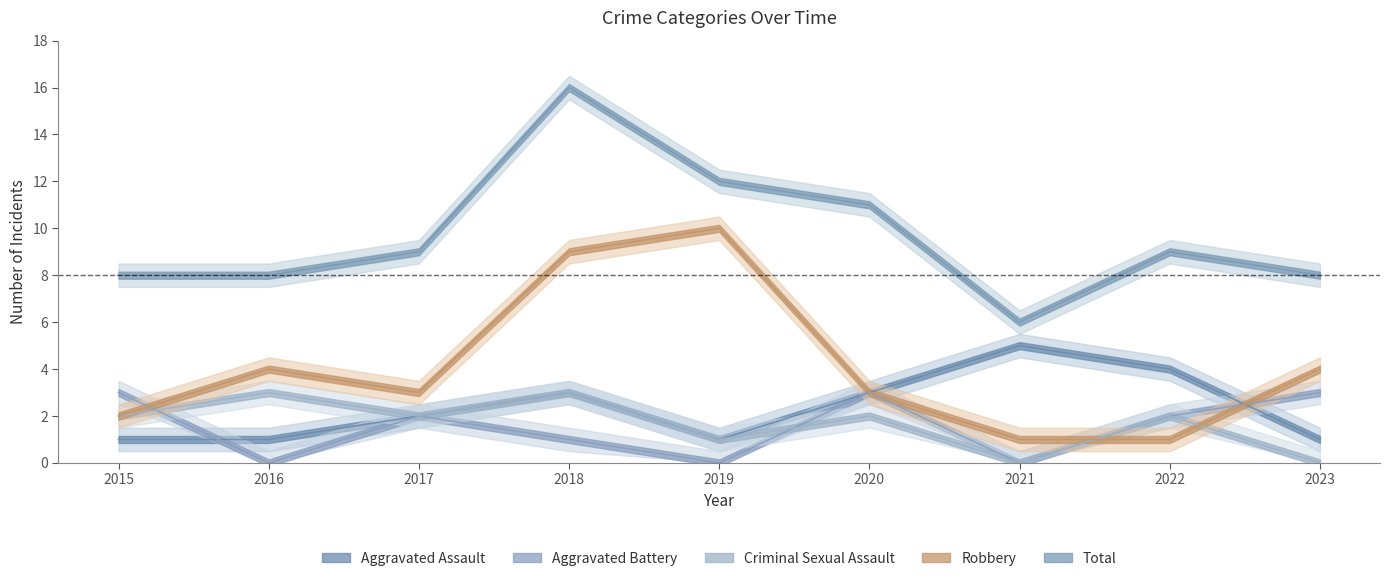

What is the value of the Aggravated Battery point at the 1st from the left?

3